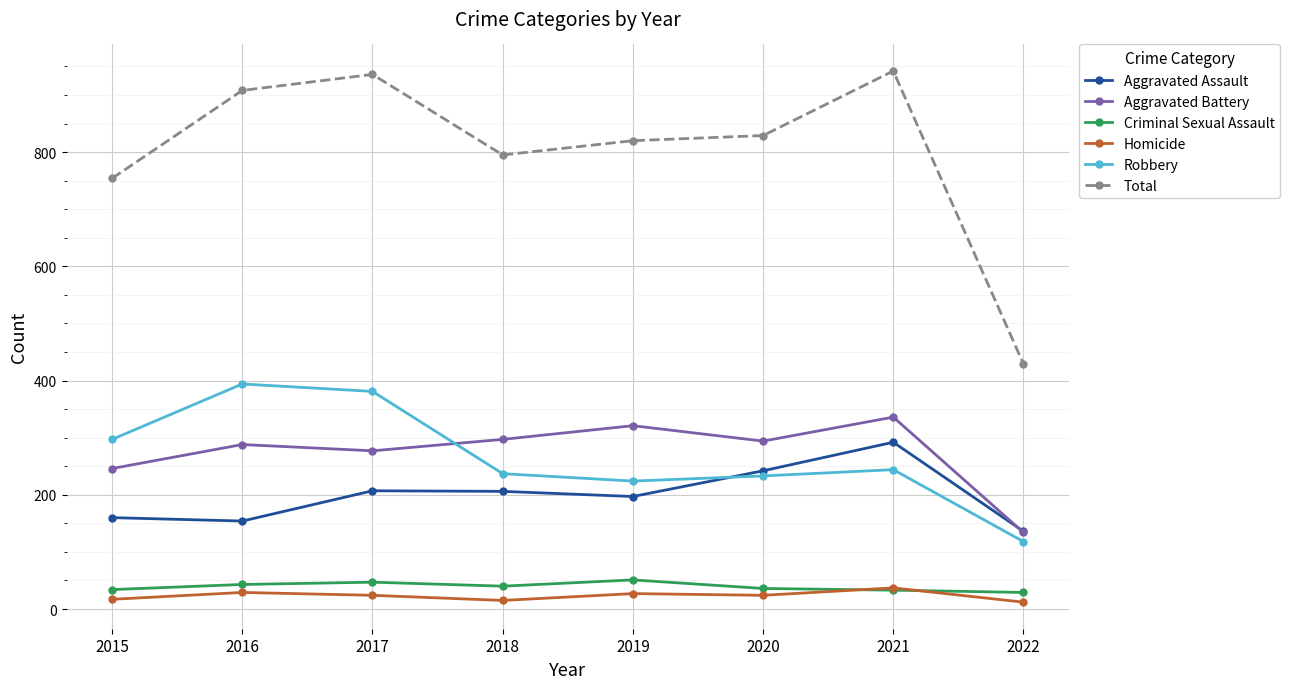

Between 2015 and 2017, which series saw the biggest shift?

Total